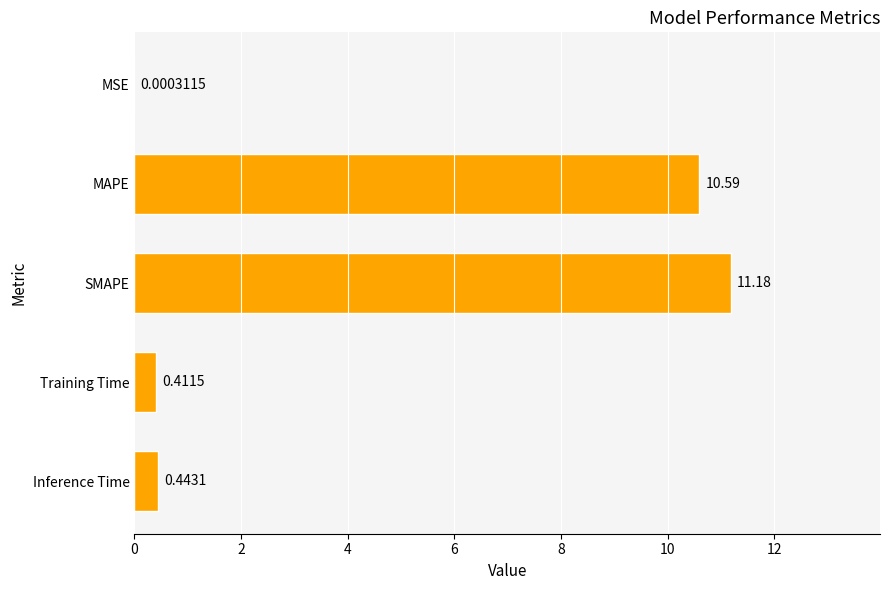

What is the sum of all values?

22.6